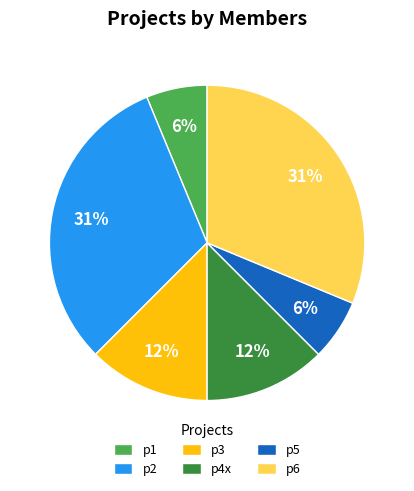

What percentage is the p5 slice, to the nearest percent?

6%